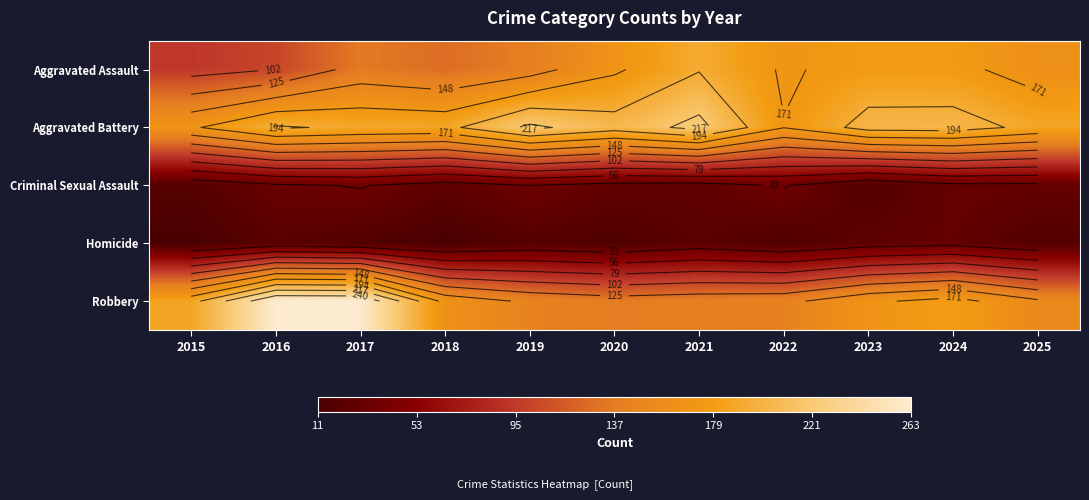

True or false: Homicide has a value of 36 at 2021.

False